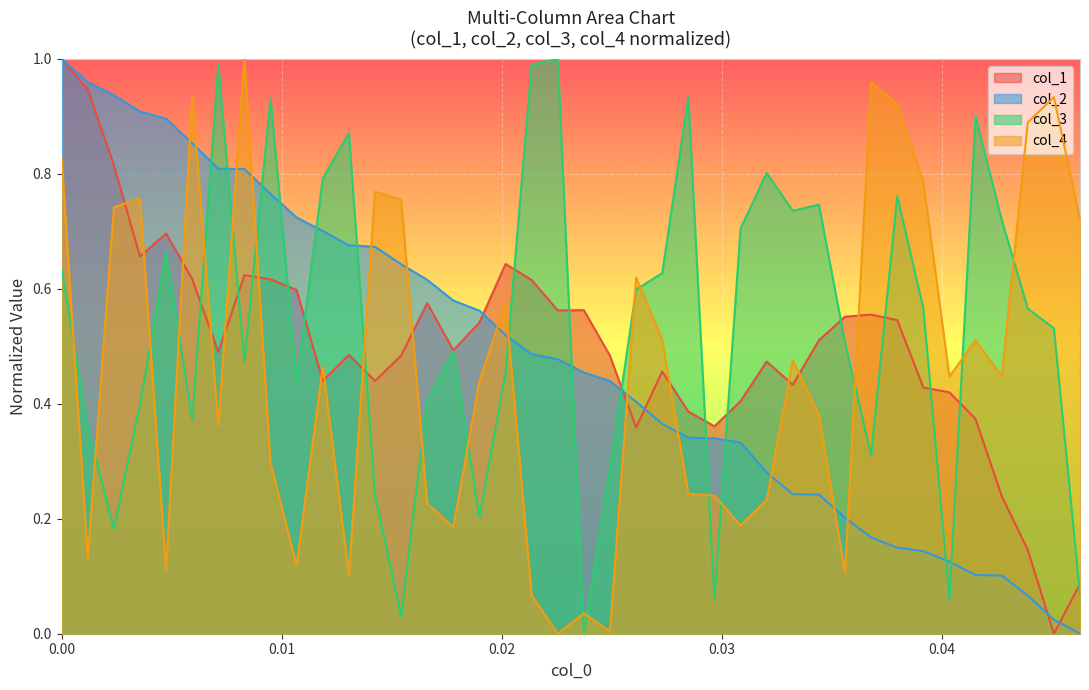

Rank the series by their average value, from highest to lowest.

col_3, col_1, col_2, col_4